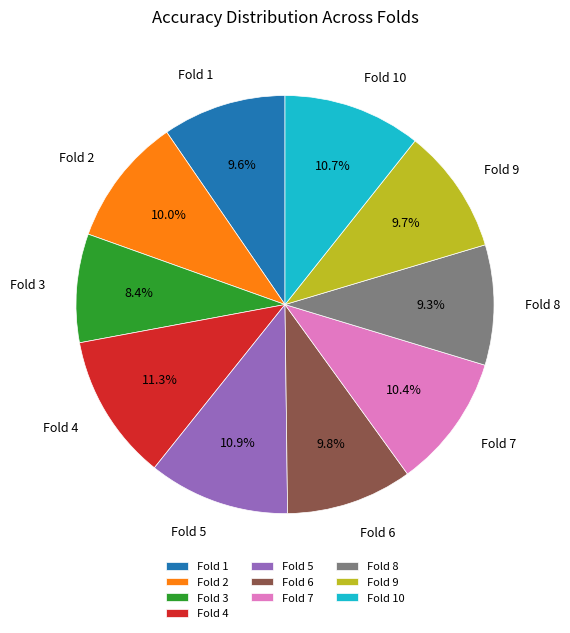

To the nearest percent, what is the average slice percentage?

10%